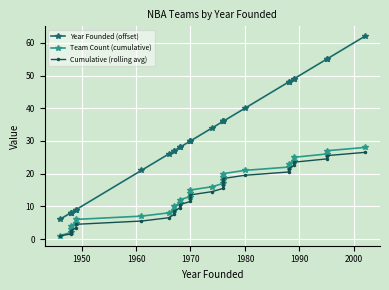

At how many categories does at least one series exceed 16?

22